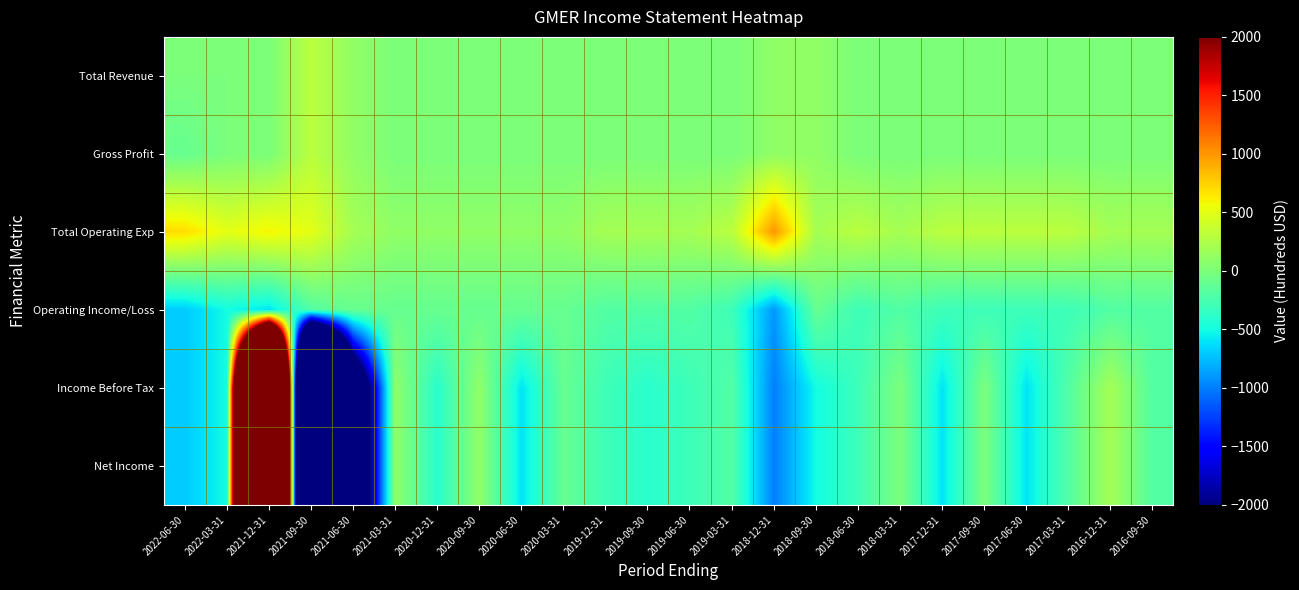

What is the total value across all series at 2017-12-31?

-1200